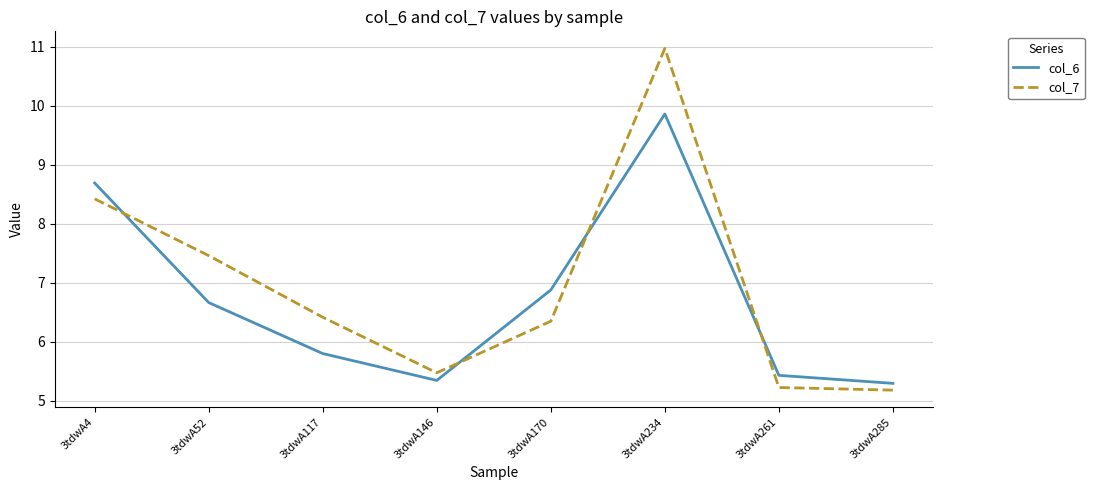

What is the highest value of the col_7 series?

11.0